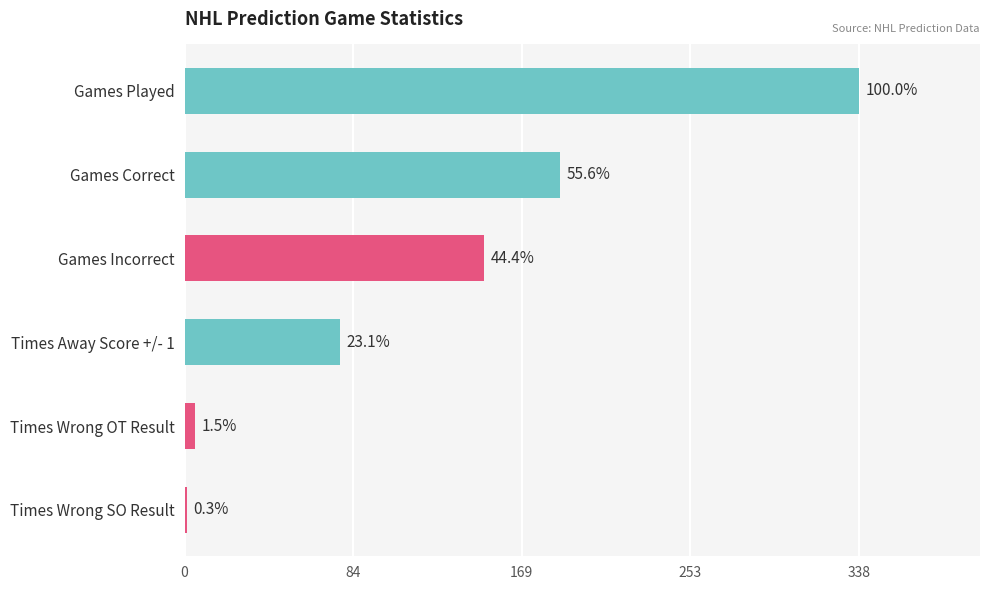

Are the bars horizontal?

Yes